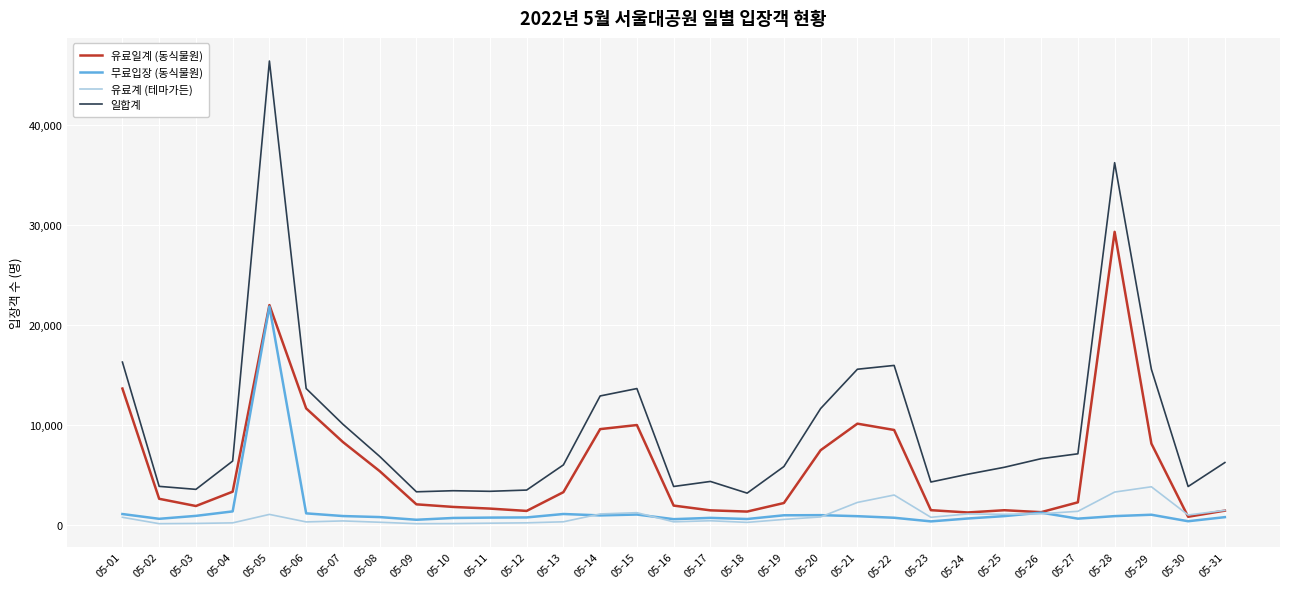

Is the value of 유료계 (테마가든) at 05-02 greater than the value of 일합계 at 05-08?

No